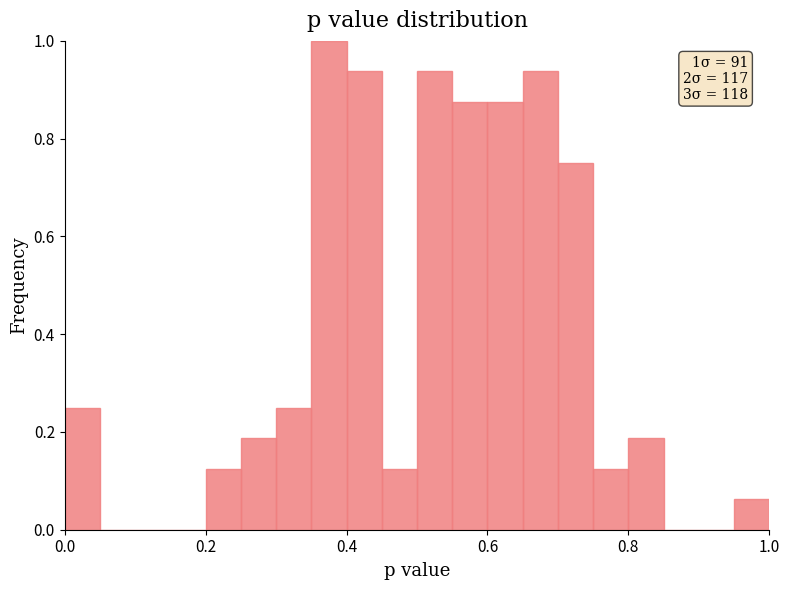

Read against the x-axis, roughly where is the centre of the tallest bar?

0.38